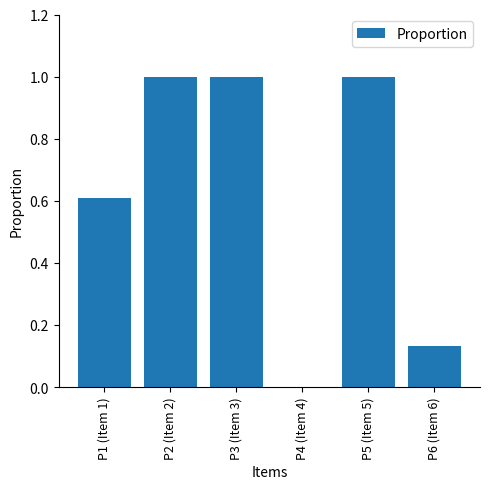

What is the sum of the values at P3 (Item 3) and P2 (Item 2)?

2.0